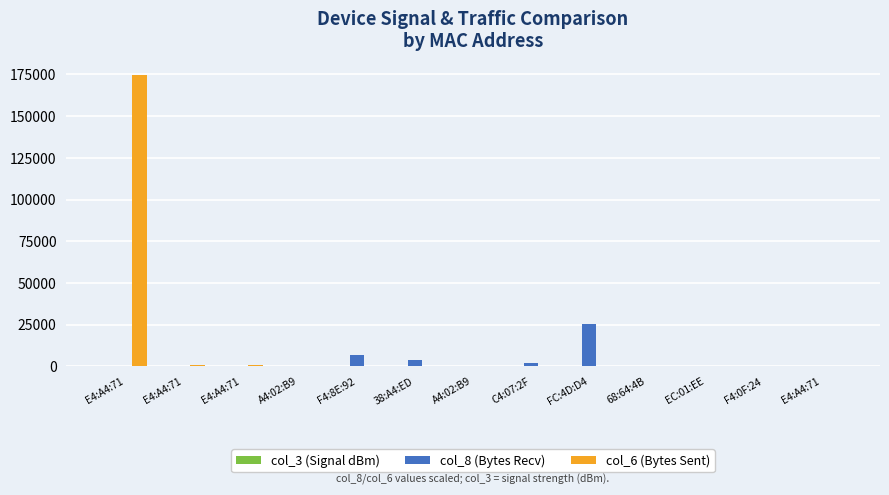

What is the spread (max minus min) of values at E4:A4:71?

174500